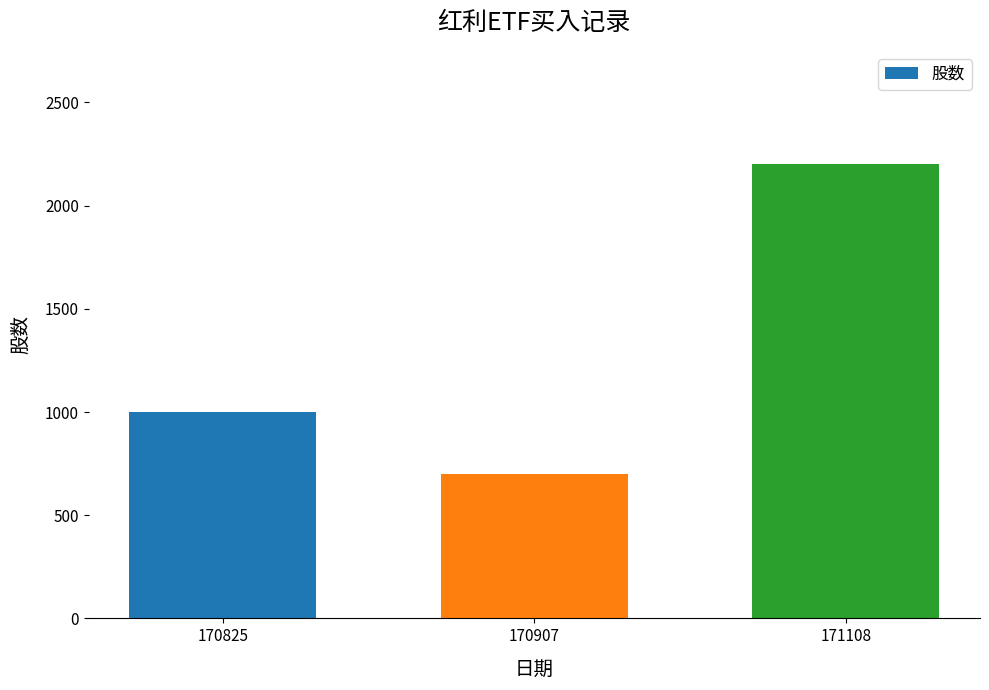

What is the change in value from 170825 to 170907?

-300